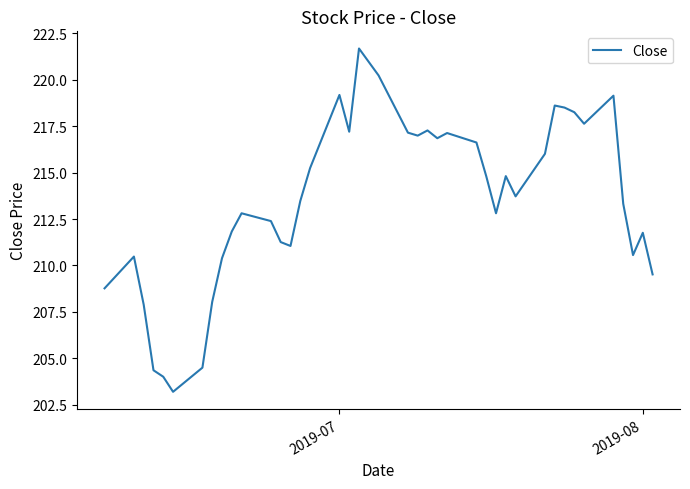

What is the maximum value shown in the chart?

221.7